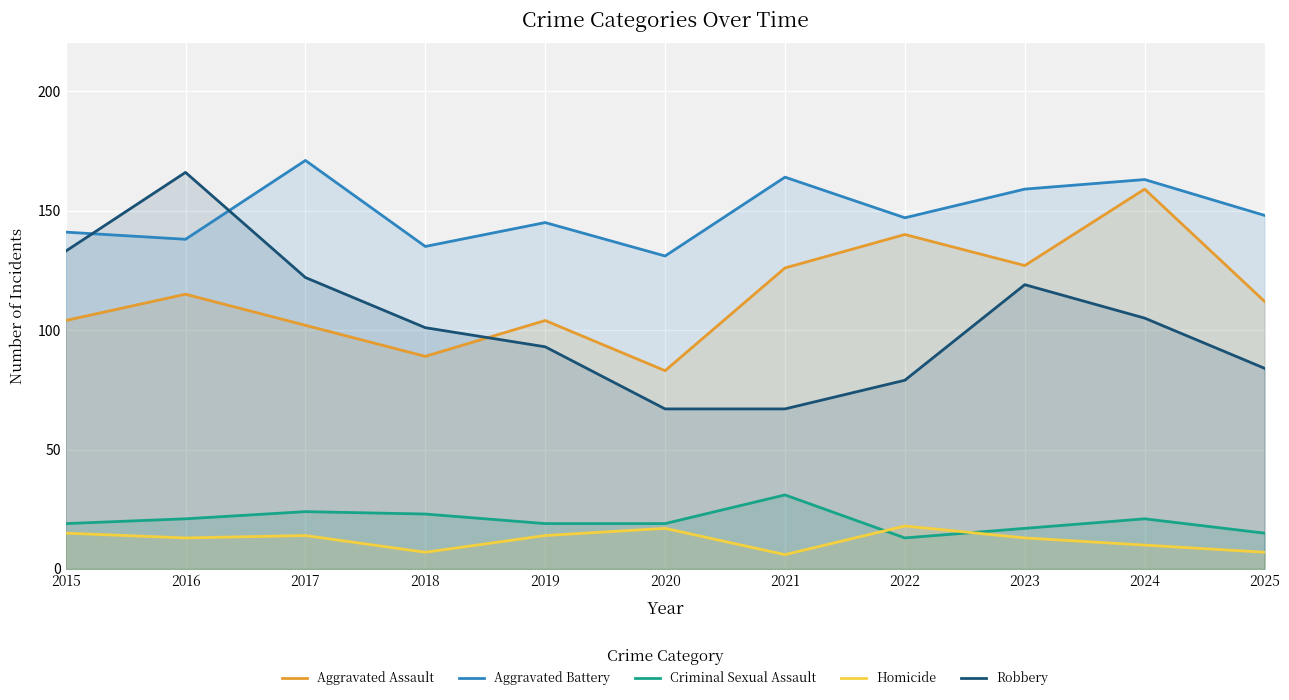

Rank the series by their maximum value, from lowest to highest.

Homicide, Criminal Sexual Assault, Aggravated Assault, Robbery, Aggravated Battery